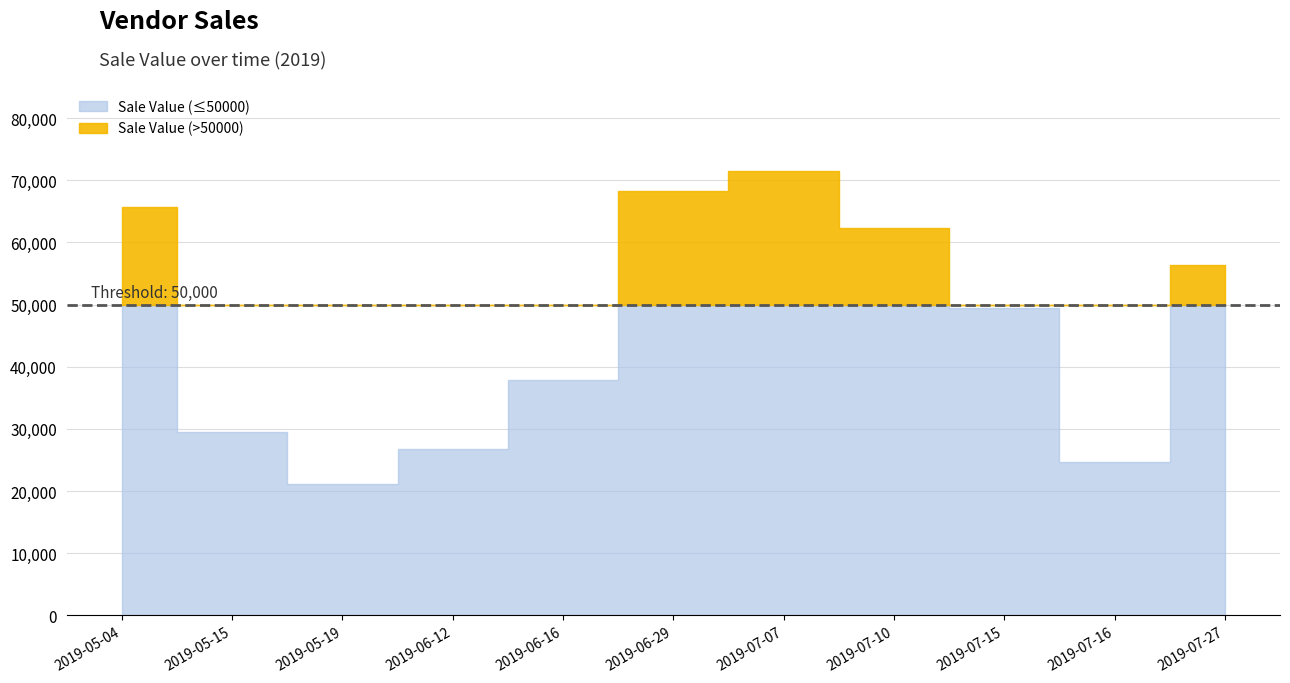

At which category does the data reach its first local peak?

2019-07-07